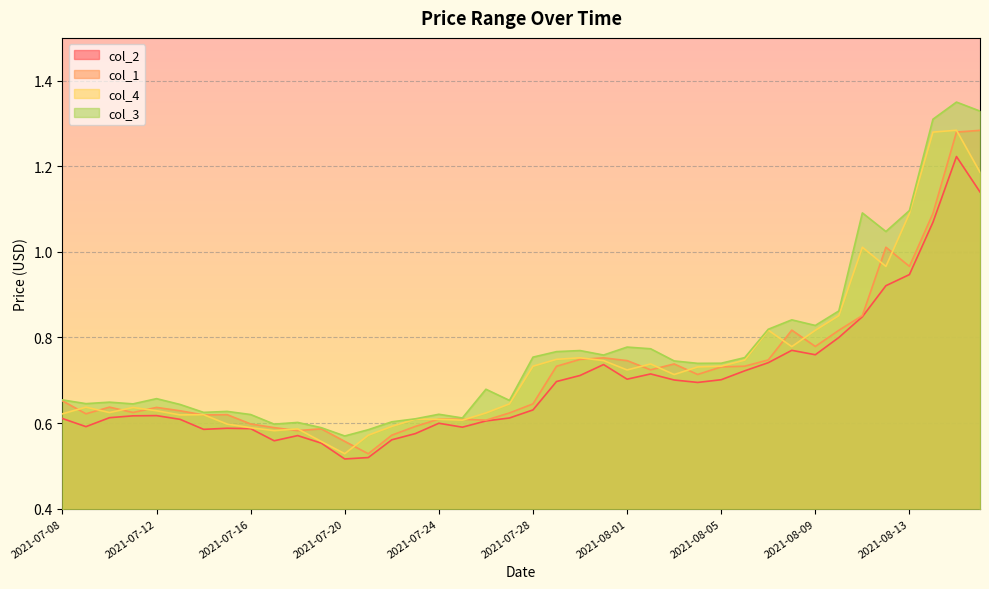

What is the sum of the col_1 values at 2021-08-12 and 2021-08-06?

1.7